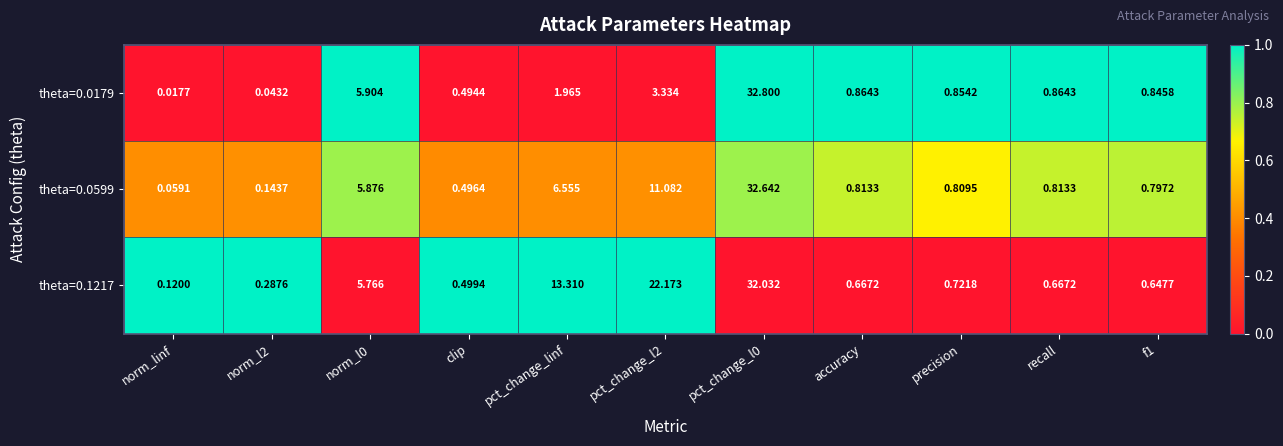

Is the value of theta=0.1217 at accuracy greater than the value of theta=0.0179 at precision?

No